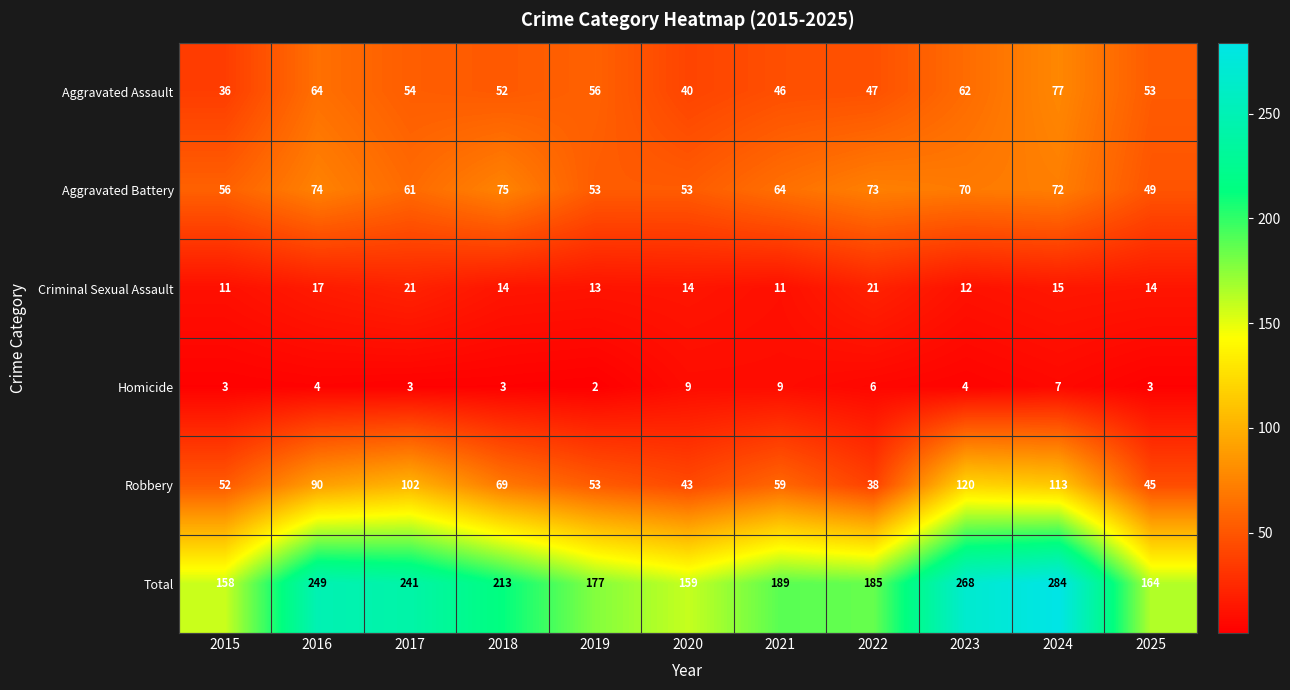

The value of Homicide at 2025 is 3. True or false?

True